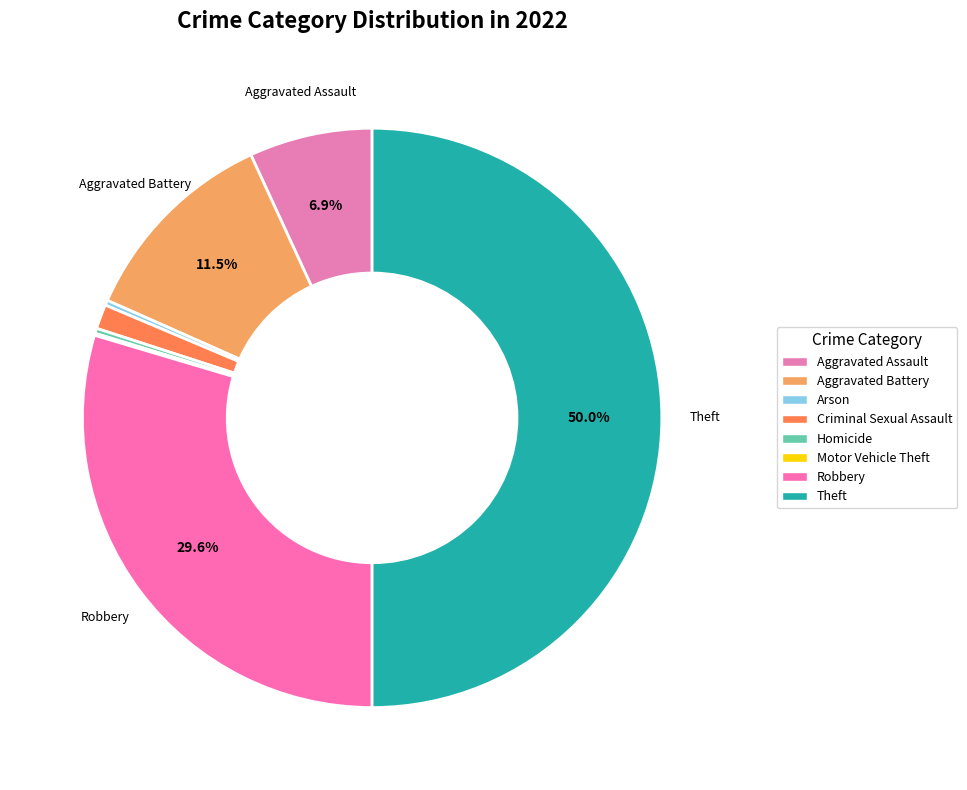

What is the change in value from Motor Vehicle Theft to Theft?

+878